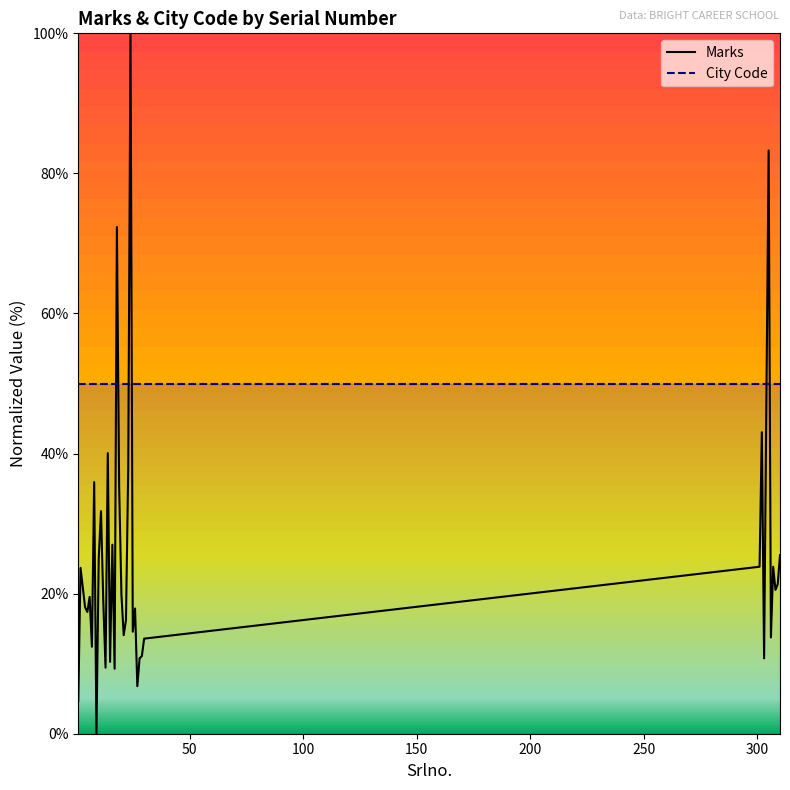

How many values in Marks are above zero?

39